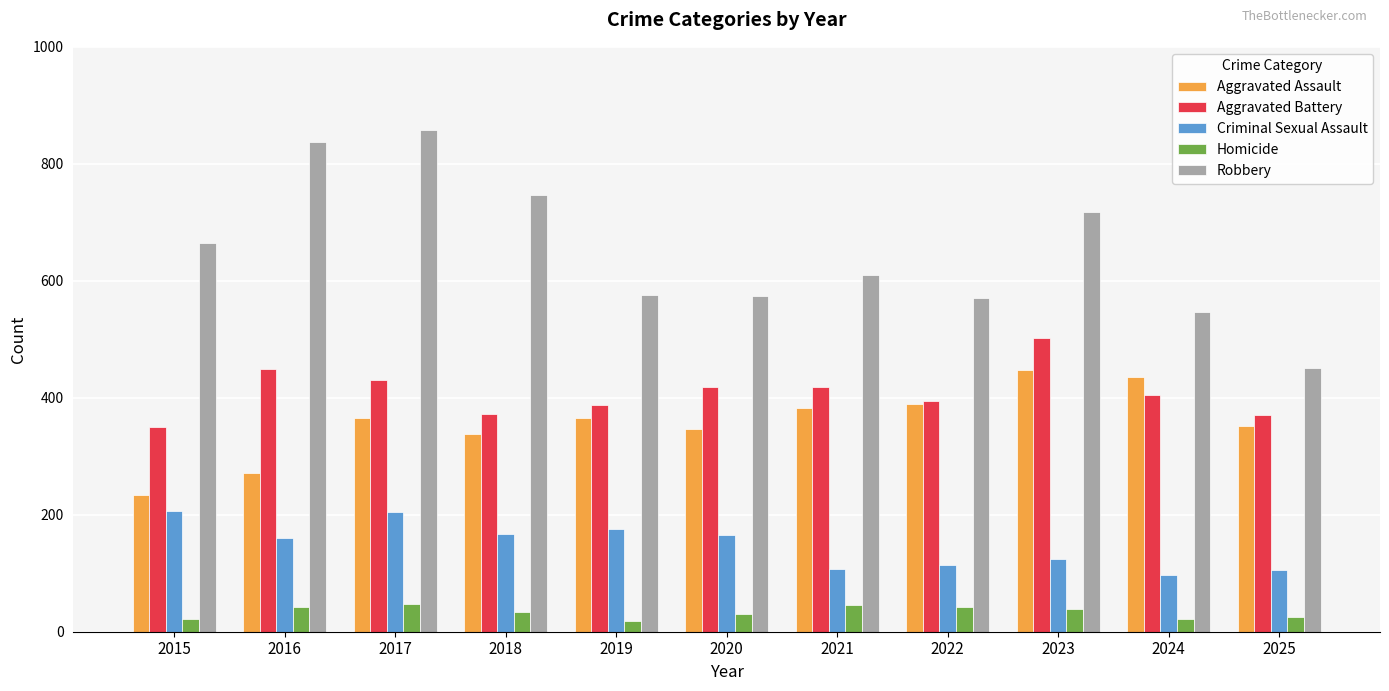

List the series in order of their peak value, highest first.

Robbery, Aggravated Battery, Aggravated Assault, Criminal Sexual Assault, Homicide